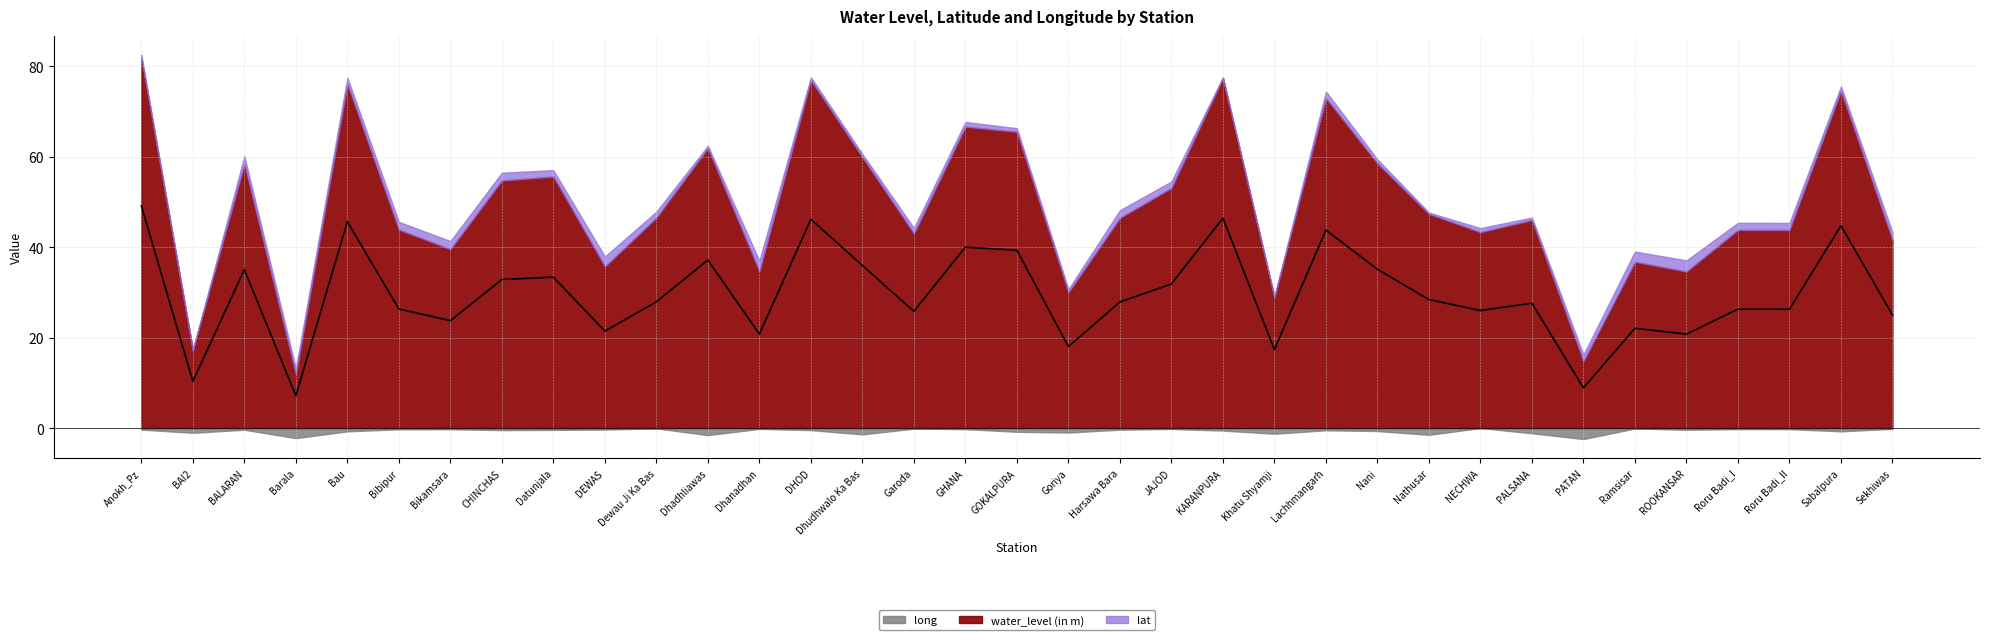

Reading left to right, transcribe all the data shown in this chart.

water_level (in m): 81.9	17.2	58.4	11.9	76.0	43.9	39.5	54.7	55.6	35.7	46.5	61.9	34.6	76.9	59.9	43.0	66.6	65.5	30.0	46.5	53.1	77.3	28.9	73.0	58.5	47.3	43.3	46.0	14.8	36.8	34.6	43.8	43.8	74.5	41.6
lat: 27.5	27.3	27.9	27.7	27.8	27.9	27.9	27.9	27.8	28.1	27.8	27.5	28.1	27.5	27.6	27.7	27.7	27.6	27.6	27.9	27.8	27.4	27.4	27.8	27.6	27.4	27.6	27.5	27.8	28.1	28.1	27.8	27.8	27.6	27.9
long: 74.9	75.3	75.0	75.9	75.1	74.9	74.9	75.0	75.0	74.9	74.8	75.5	74.9	75.0	75.5	74.8	74.9	75.2	75.3	75.0	74.9	75.0	75.4	75.0	75.1	75.5	74.8	75.3	76.0	74.8	75.0	74.9	74.9	75.1	74.9